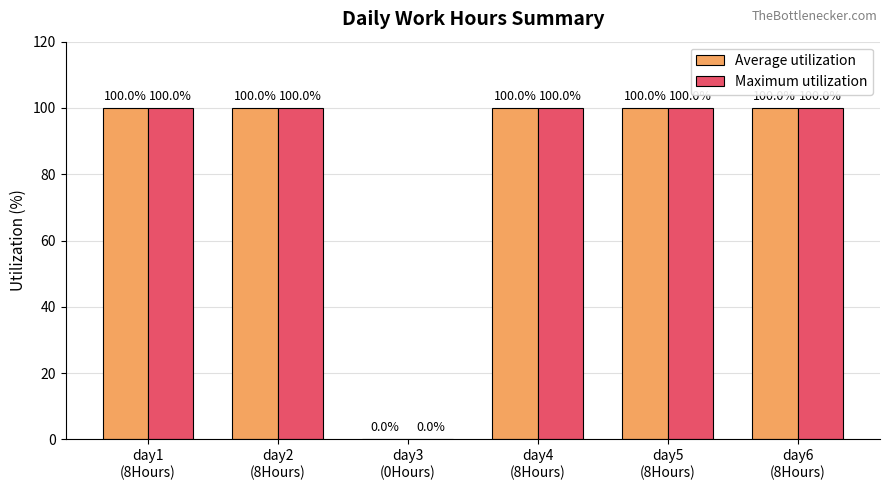

What is the highest value of the Maximum utilization series?

100